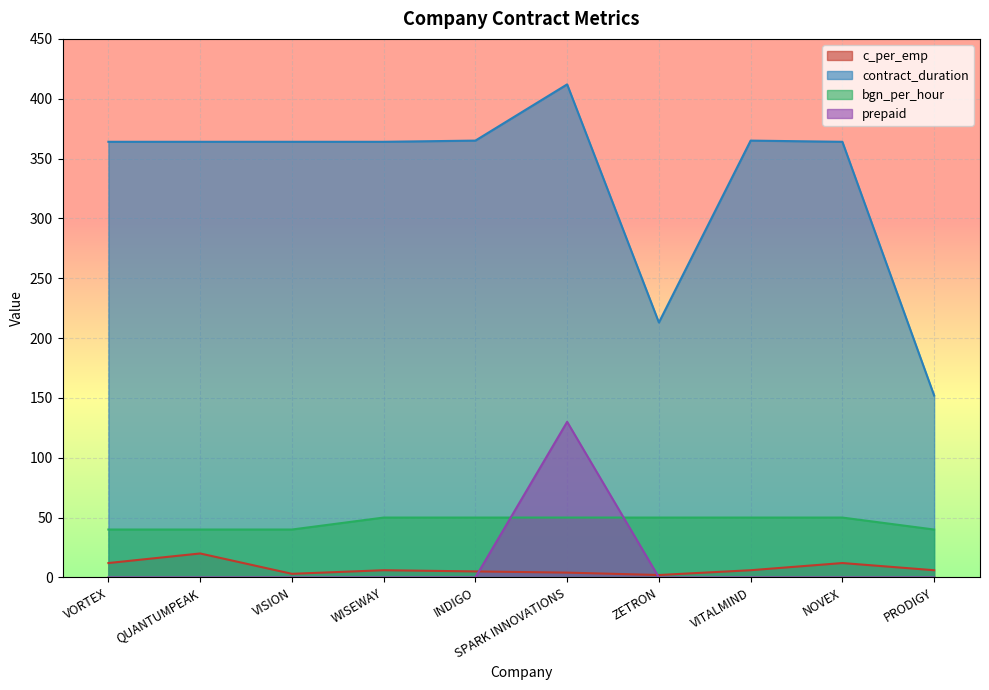

Which has a higher value, WISEWAY or PRODIGY?

WISEWAY